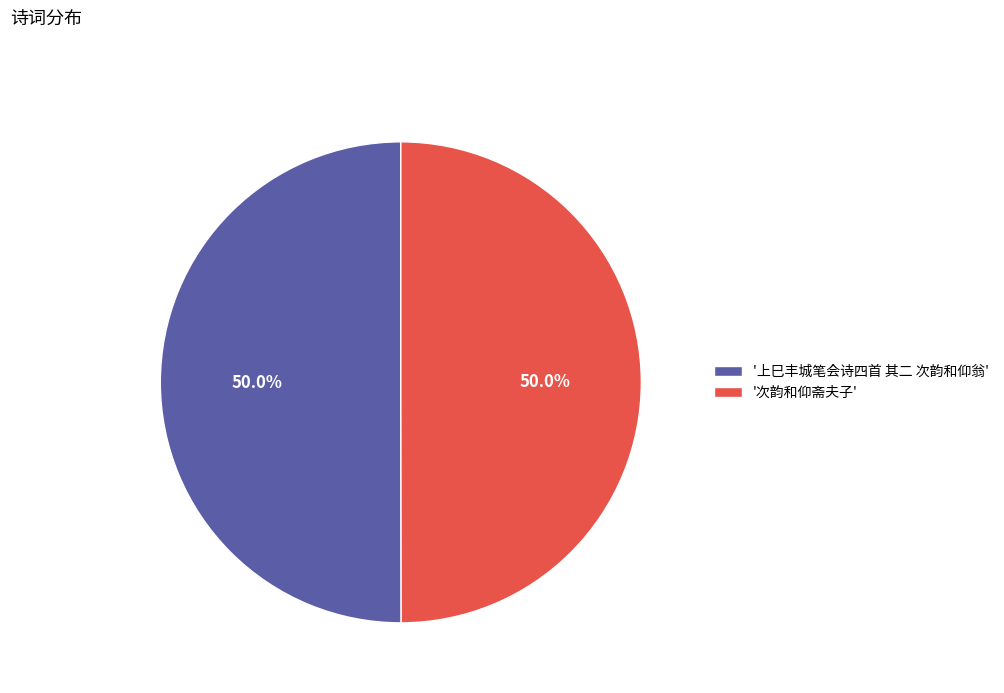

Approximately how many times larger is the value at '次韵和仰斋夫子' compared to '上巳丰城笔会诗四首 其二 次韵和仰翁'?

1.0